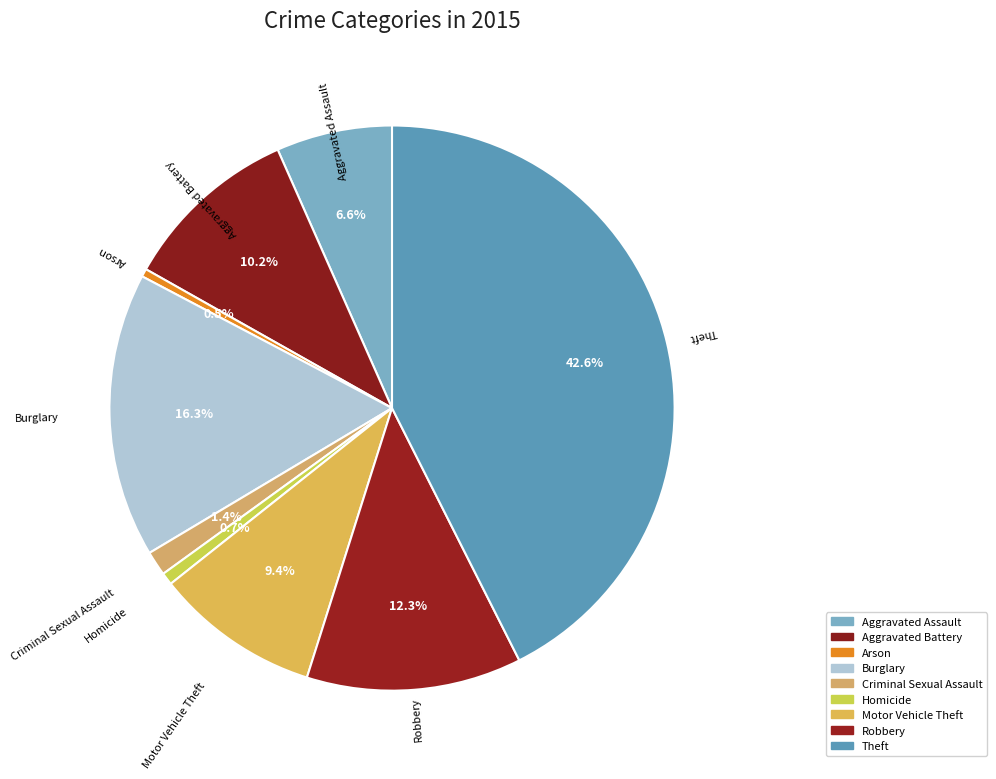

How many slices are in this pie chart?

9